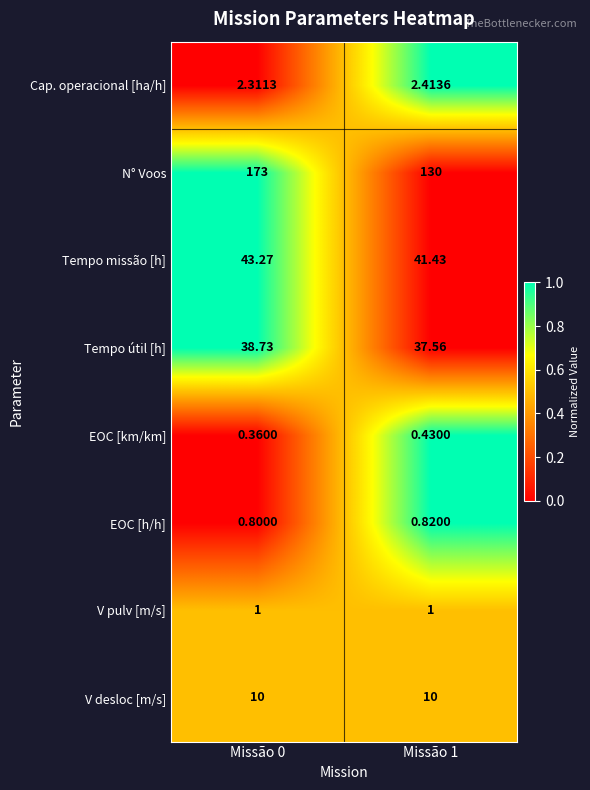

Which series changed the most between Missão 0 and Missão 1?

N° Voos